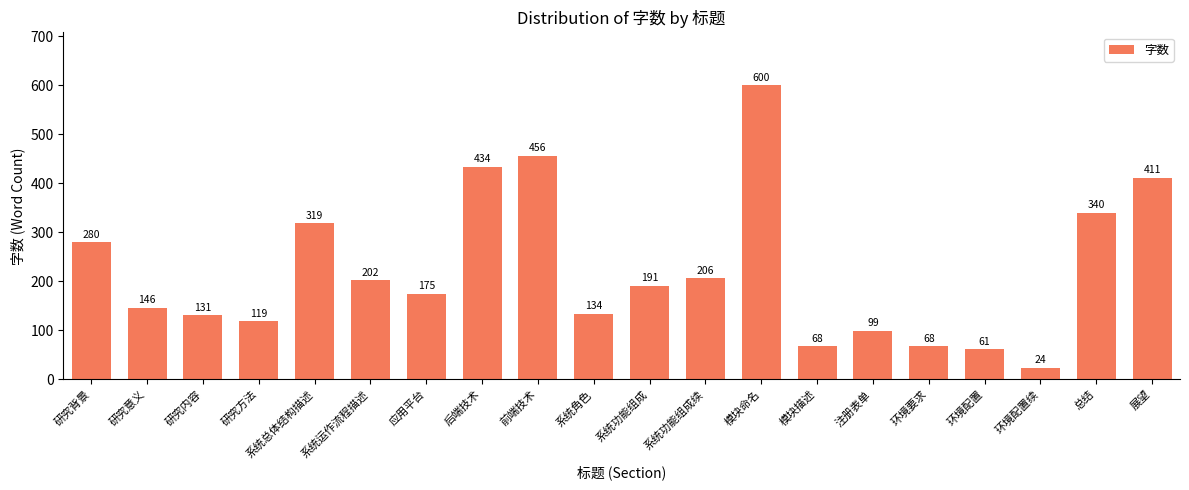

Where is the data nearest to the value 312?

系统总体结构描述